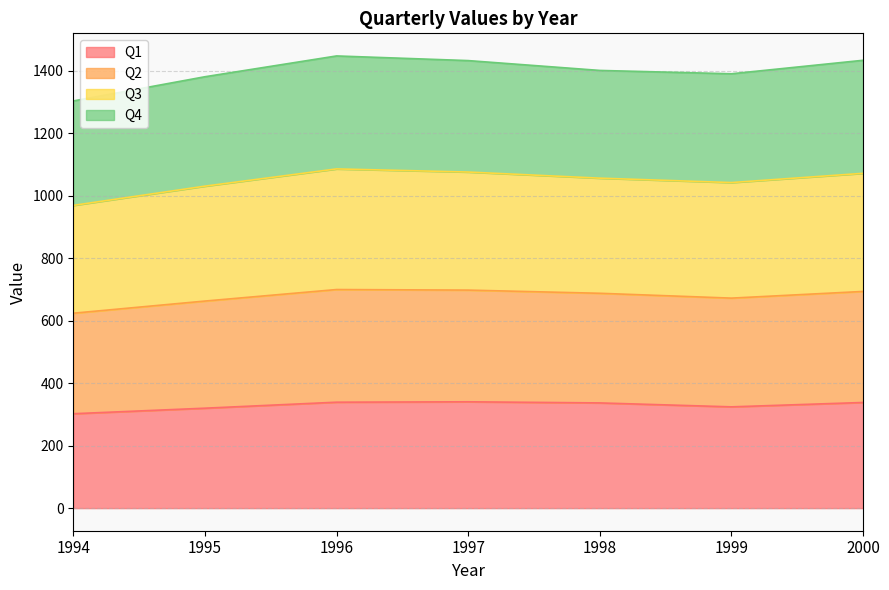

At how many categories does at least one series exceed 1061?

7